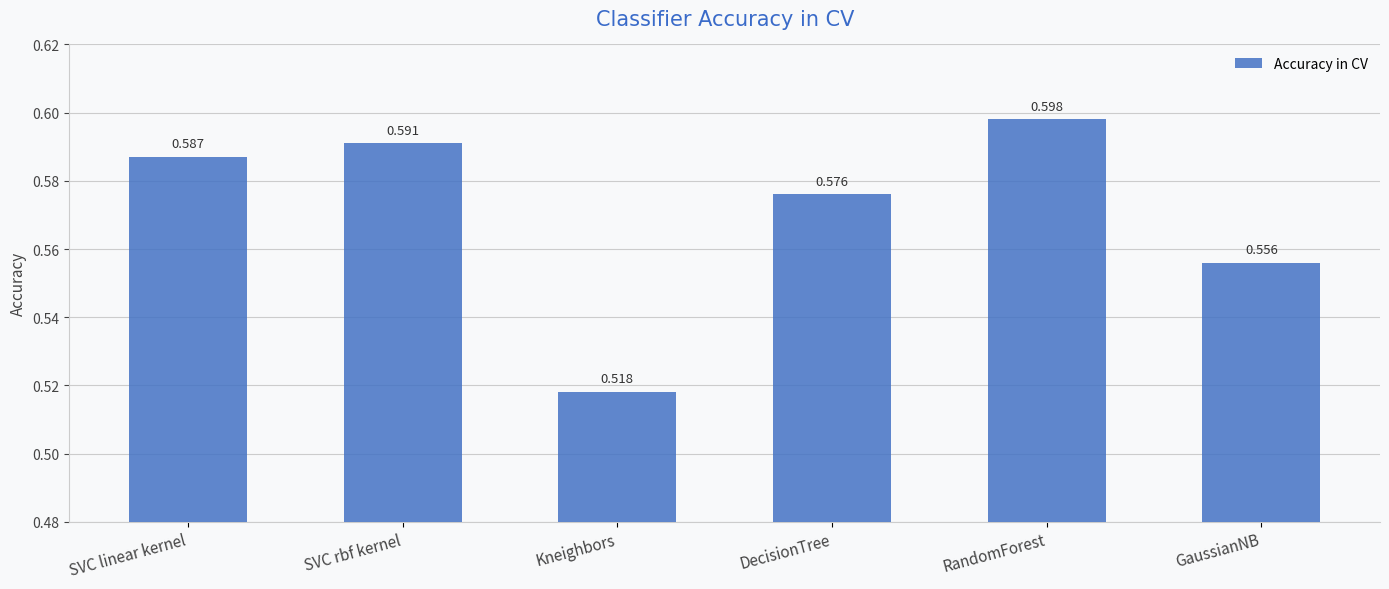

Count the number of data series in this chart.

1